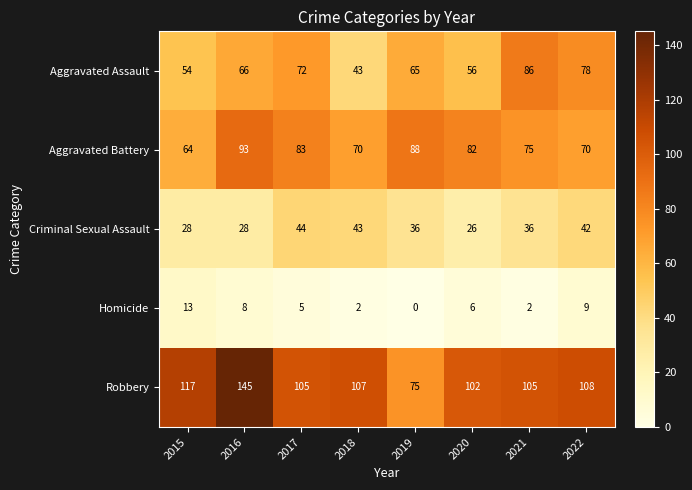

Is it true that Aggravated Assault equals 78 at 2022?

True